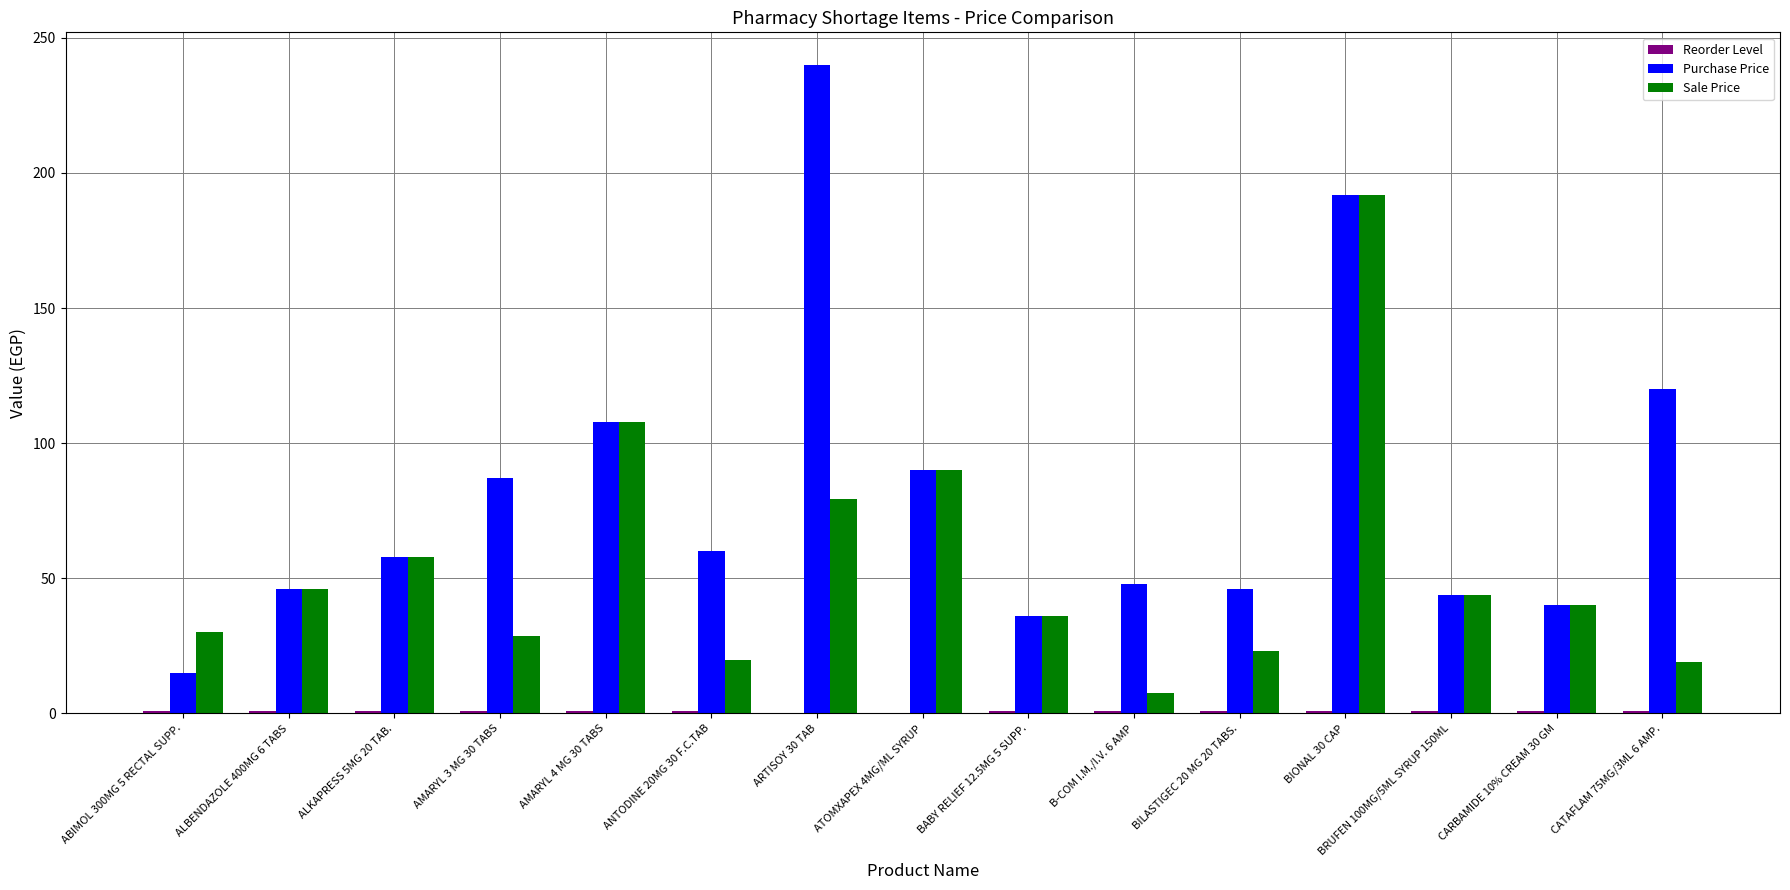

What is the sum of all Purchase Price values?

1230.0